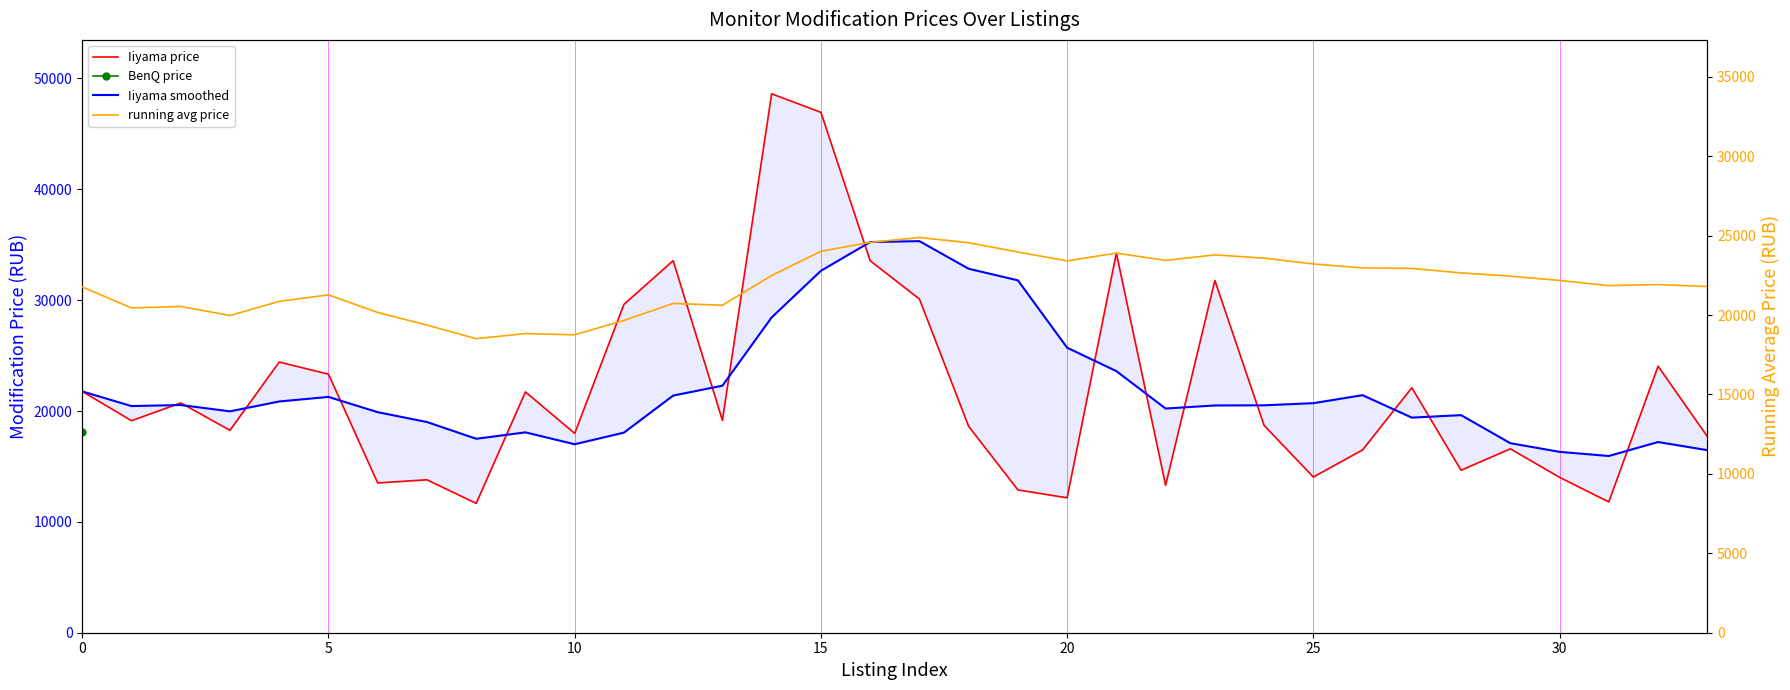

What is the label of the 27th point from the left?

26